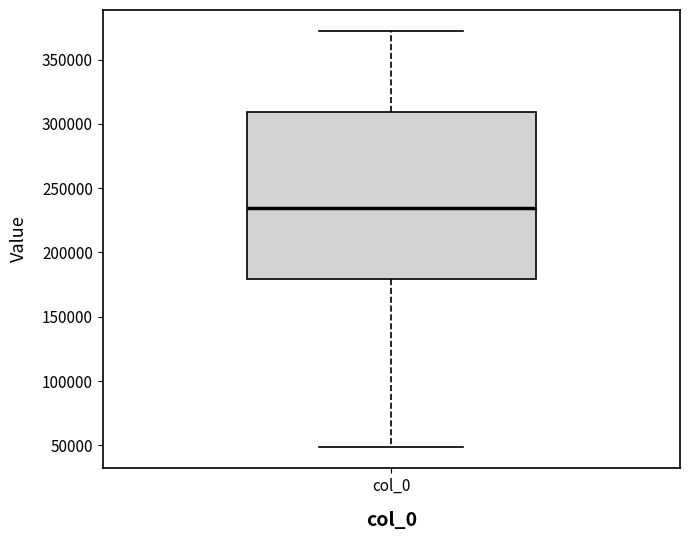

Where does the lower whisker of the box for col_0 end on the y-axis? The values are not printed on the chart, so give them approximately, as read against the axis.

50000